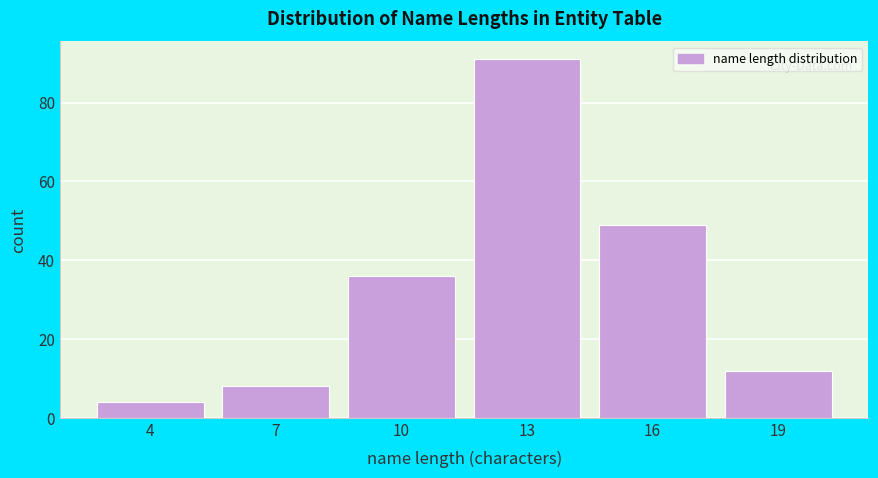

Reading left to right, what are all the values shown in this chart?

4=4	7=8	10=36	13=91	16=49	19=12